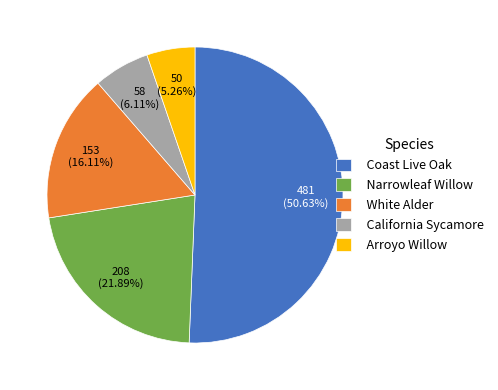

What is the majority slice?

Coast Live Oak